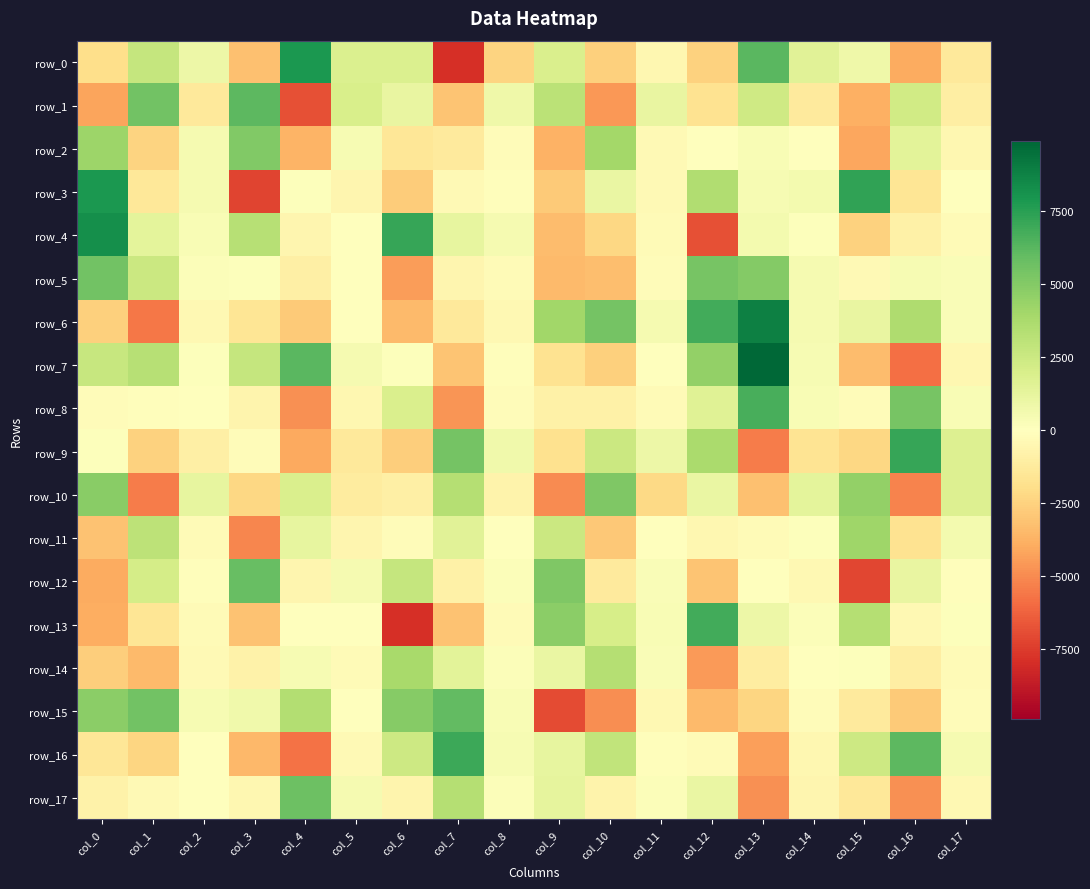

Rank the series at col_12 from highest to lowest value.

row_13, row_6, row_5, row_7, row_9, row_3, row_8, row_17, row_10, row_2, row_16, row_11, row_1, row_0, row_12, row_15, row_14, row_4